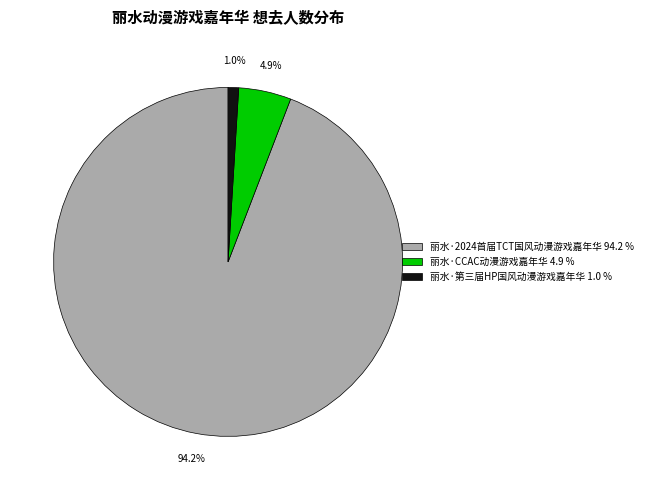

To the nearest percent, what is the difference between the 丽水·2024首届TCT国风动漫游戏嘉年华 and 丽水·CCAC动漫游戏嘉年华 slice percentages?

89%